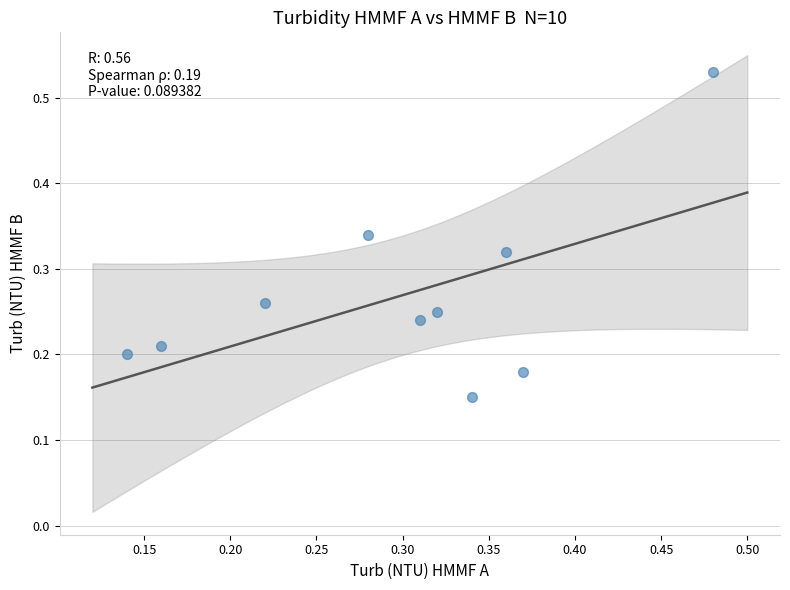

What is the range of Y values (max minus min)?

0.4